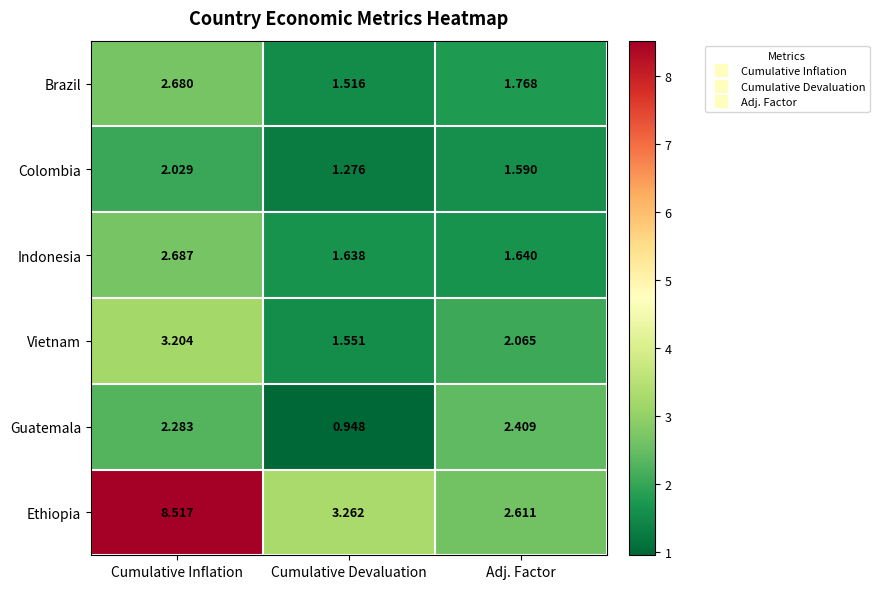

Between Cumulative Devaluation and Adj. Factor, which series saw the biggest shift?

Guatemala